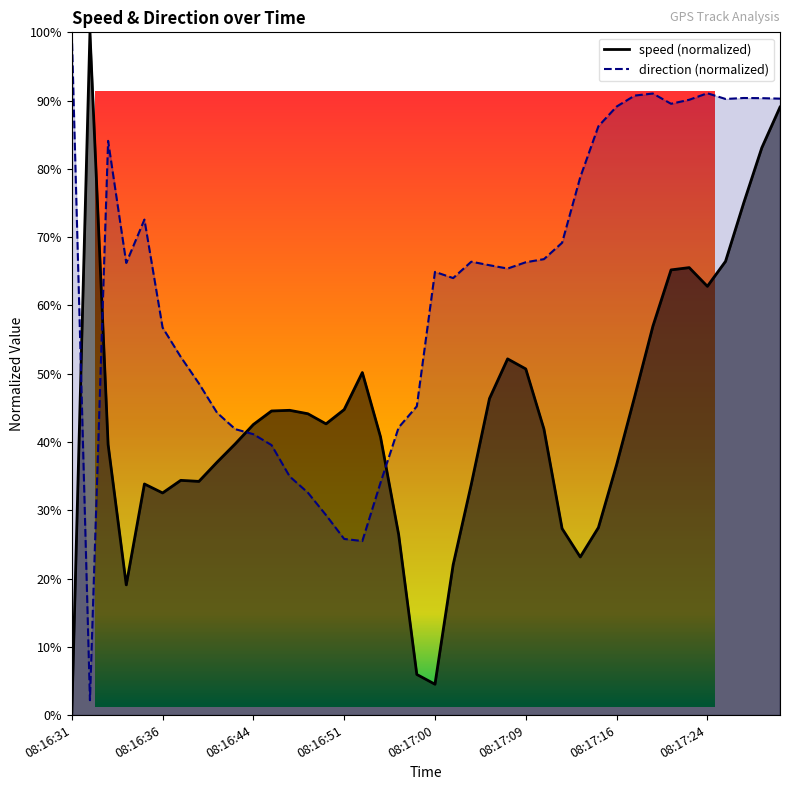

At how many categories does at least one series exceed 0?

40